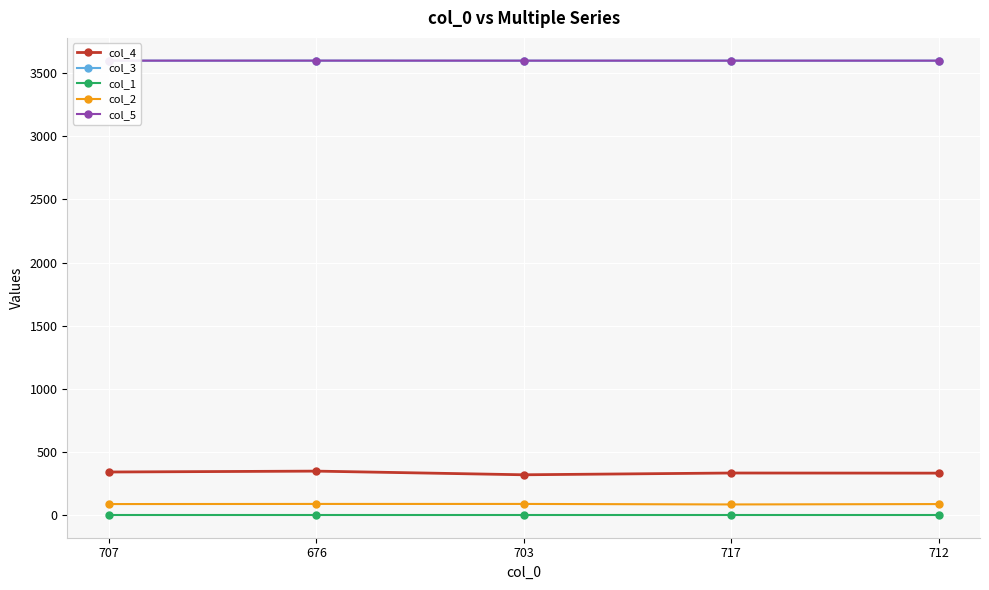

Does the chart display data point markers on the line(s)?

Yes